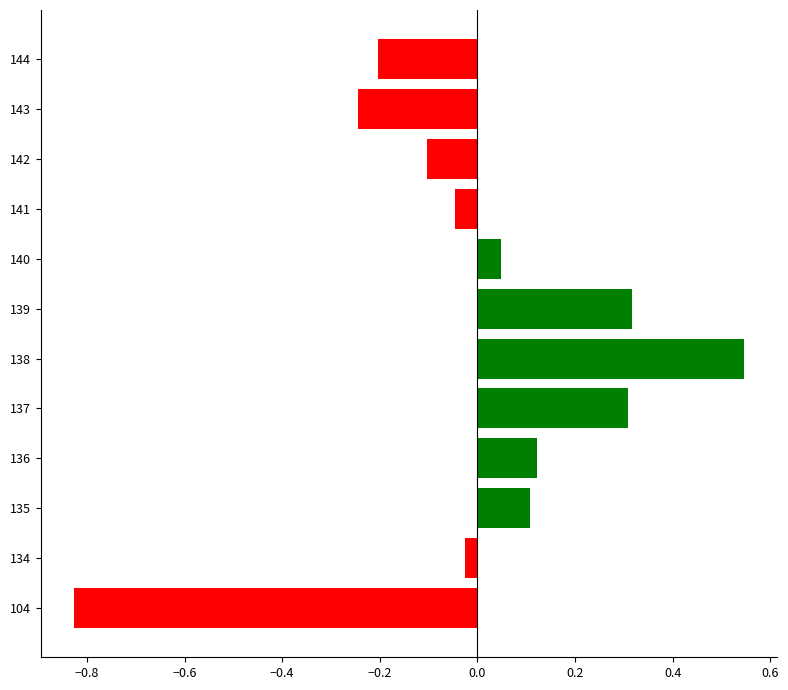

What is the change in value from 137 to 138?

+0.2